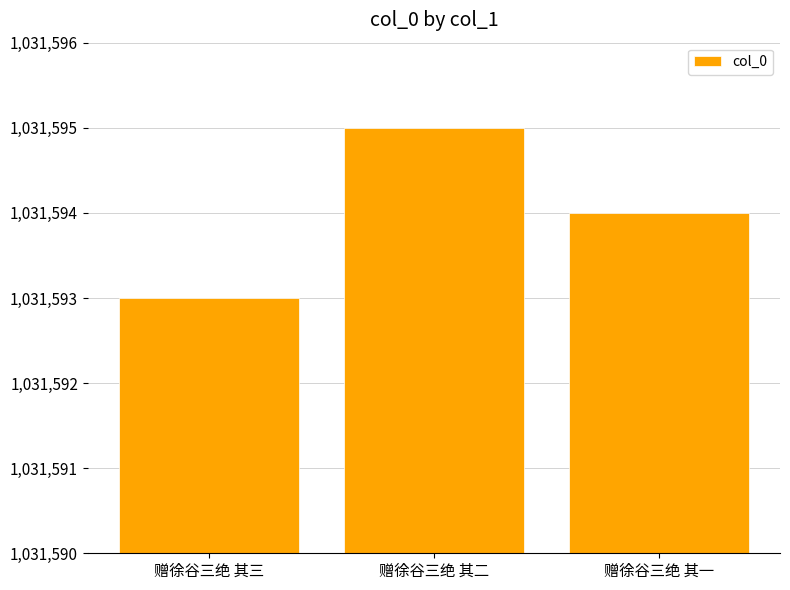

Reading left to right, what are all the values shown in this chart?

1031593	1031595	1031594